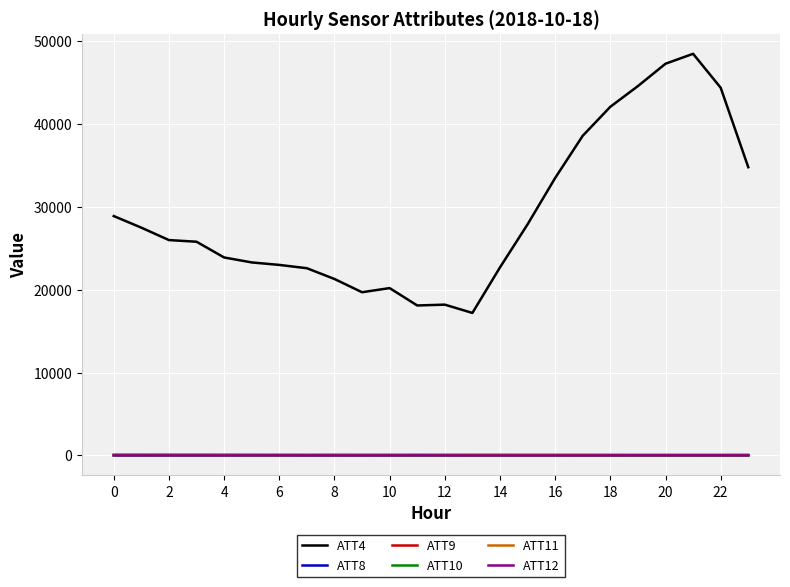

What is the maximum value shown in the chart?

48500.0